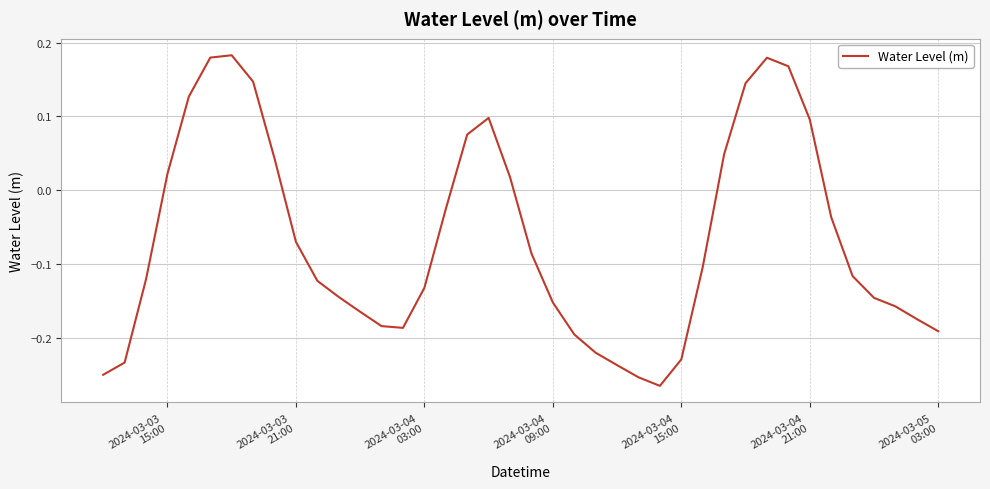

Is this an area chart (filled region under the line)?

No